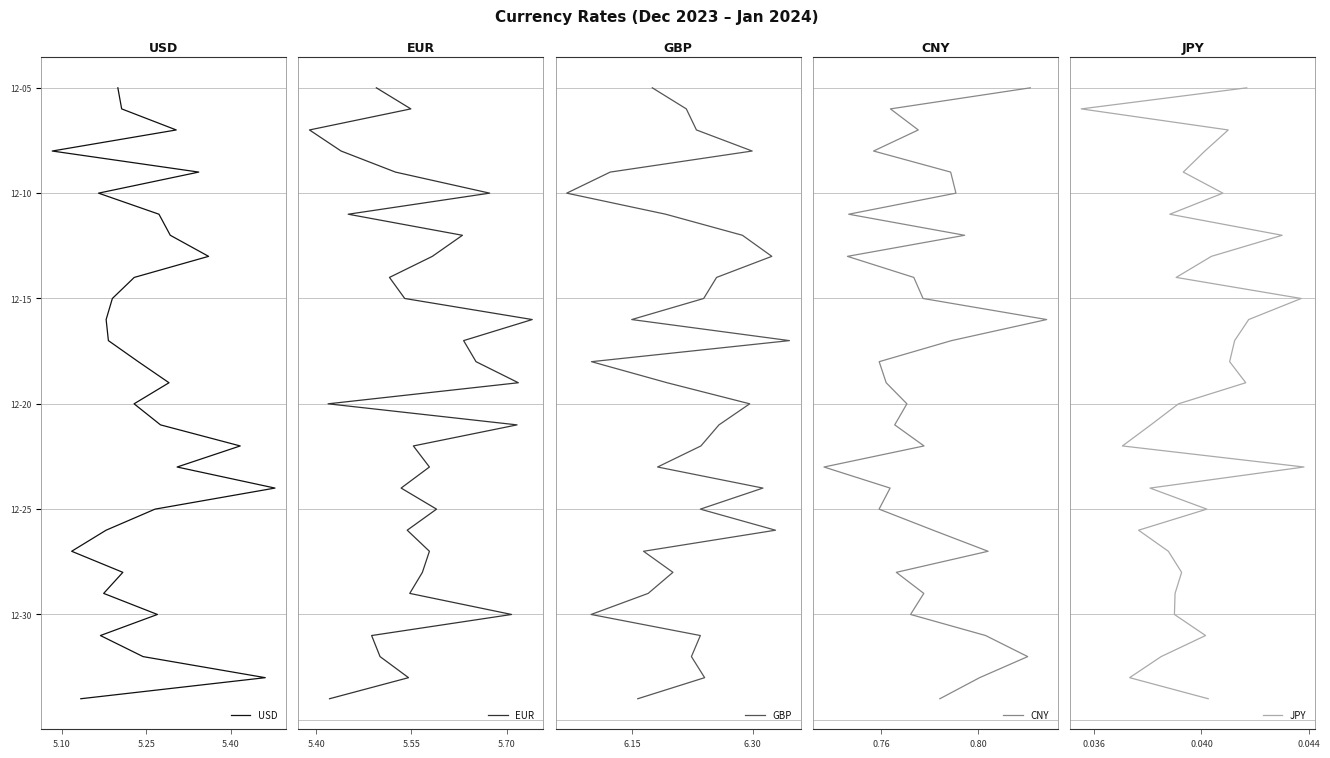

True or false: USD has a value of 6 at 23.

False